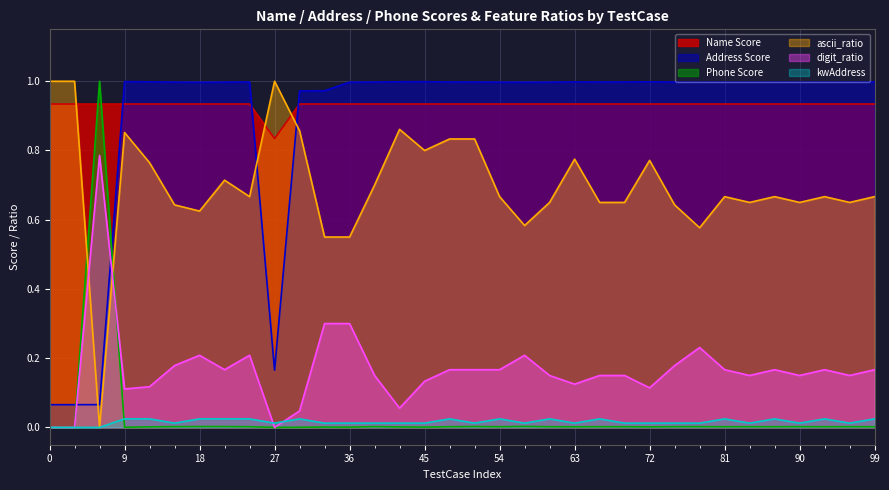

In Address Score, how many points are higher than both neighbors (excluding endpoints)?

8